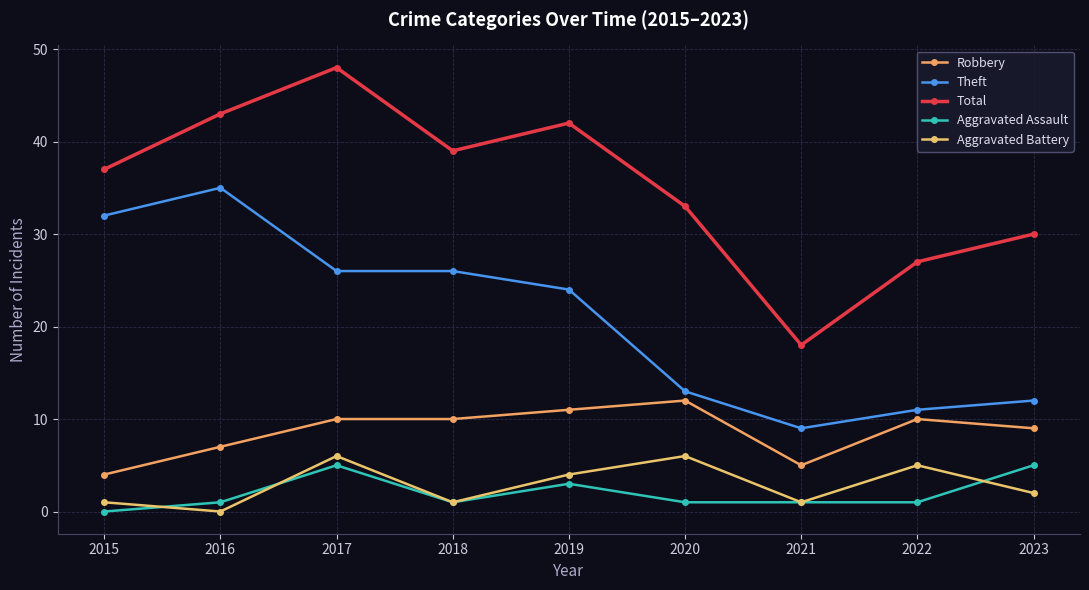

How many distinct data groups are displayed?

5